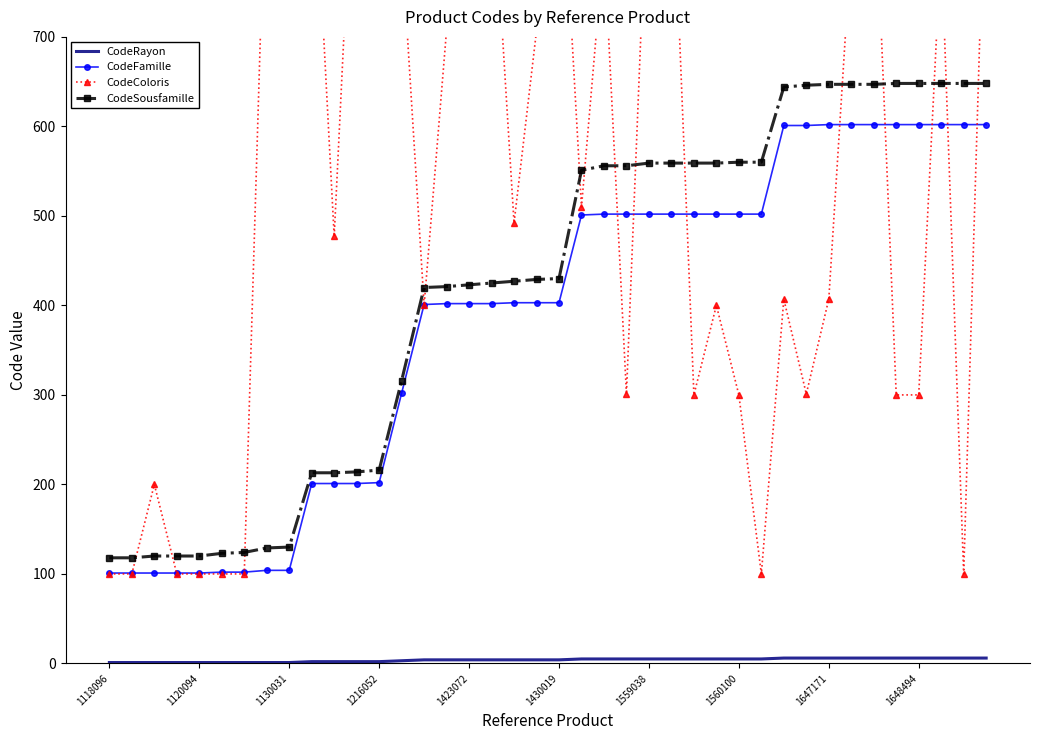

What is the lowest value of the CodeSousfamille series?

118